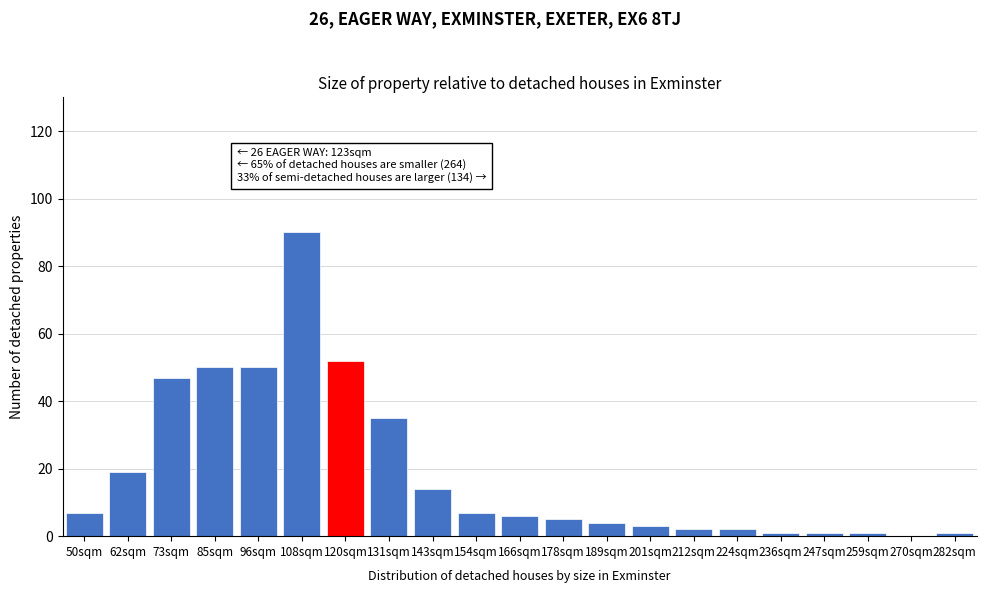

Reading left to right, list all the values displayed in this chart.

50sqm=7	62sqm=19	73sqm=47	85sqm=50	96sqm=50	108sqm=90	120sqm=52	131sqm=35	143sqm=14	154sqm=7	166sqm=6	178sqm=5	189sqm=4	201sqm=3	212sqm=2	224sqm=2	236sqm=1	247sqm=1	259sqm=1	270sqm=0	282sqm=1